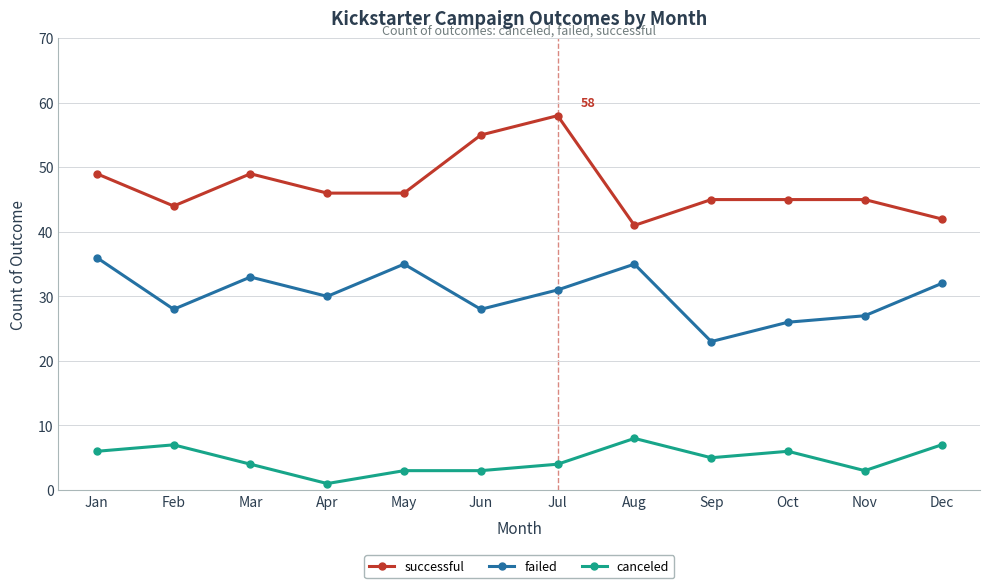

The value of successful at Oct is 10. True or false?

False